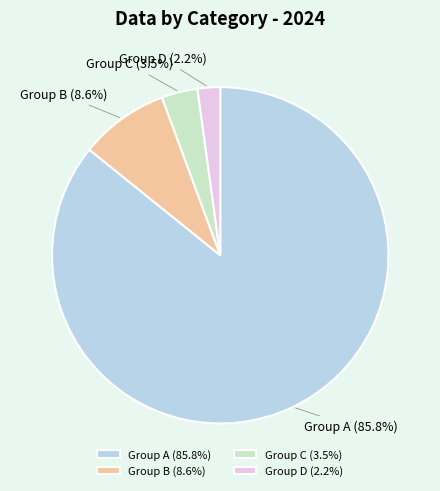

What is the ratio of the value at Group D to the value at Group C?

0.6